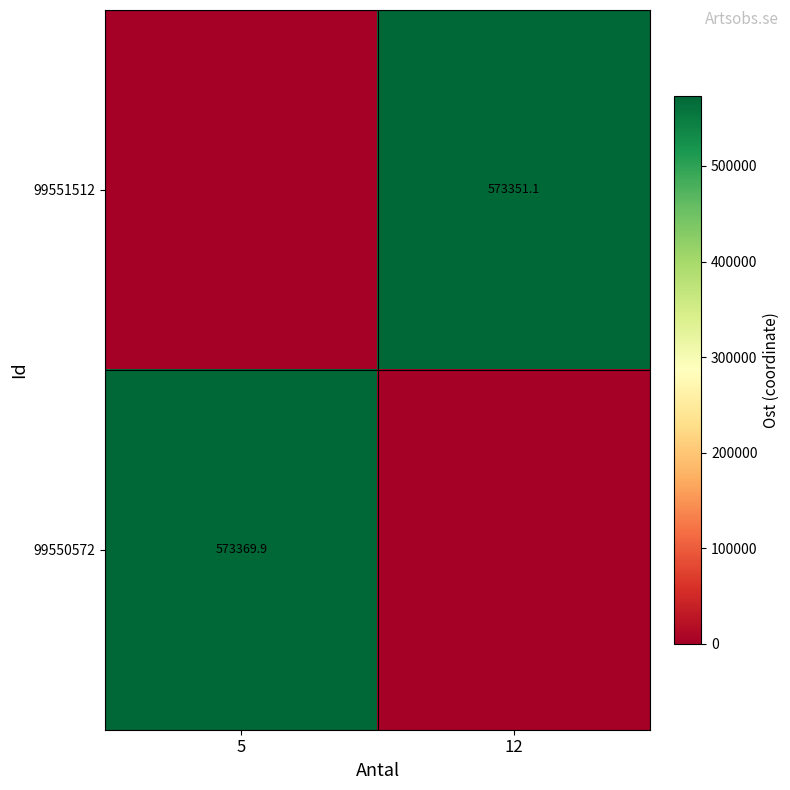

The 99550572 series shows 573369.9 at 5. True or false?

True